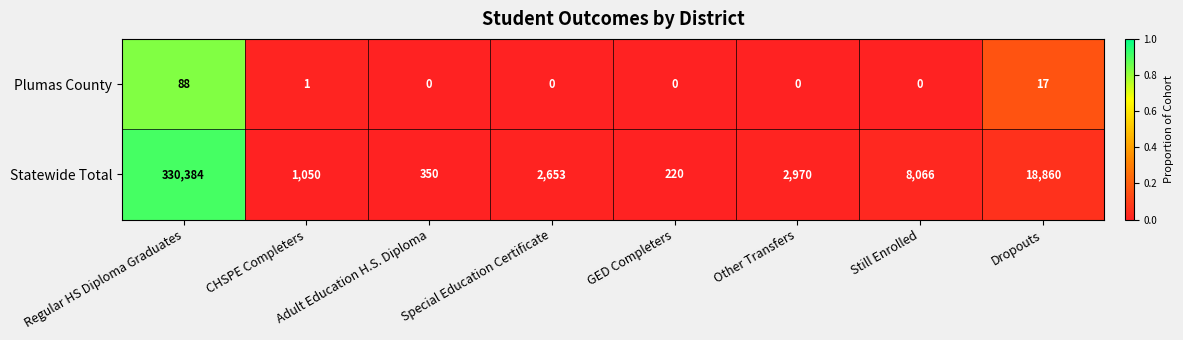

How many positive values does the Plumas County series have?

3